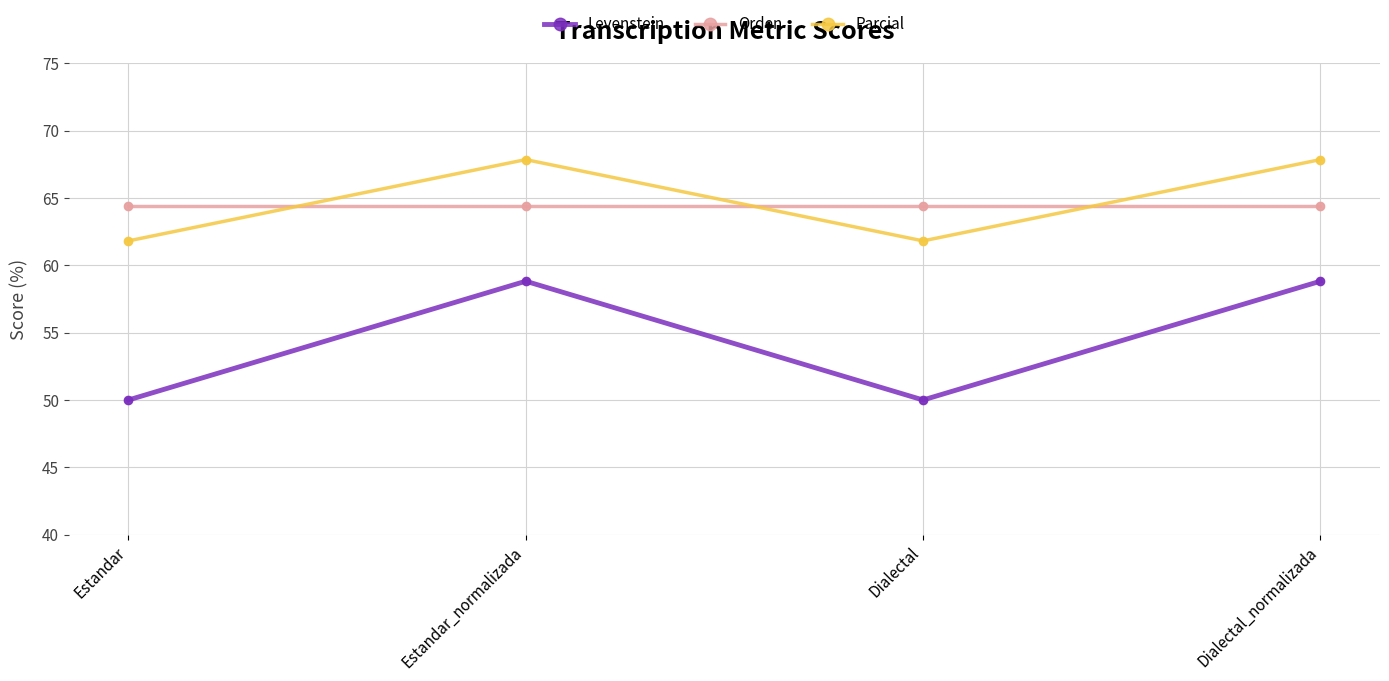

Which series has the widest spread of values?

Levenstein